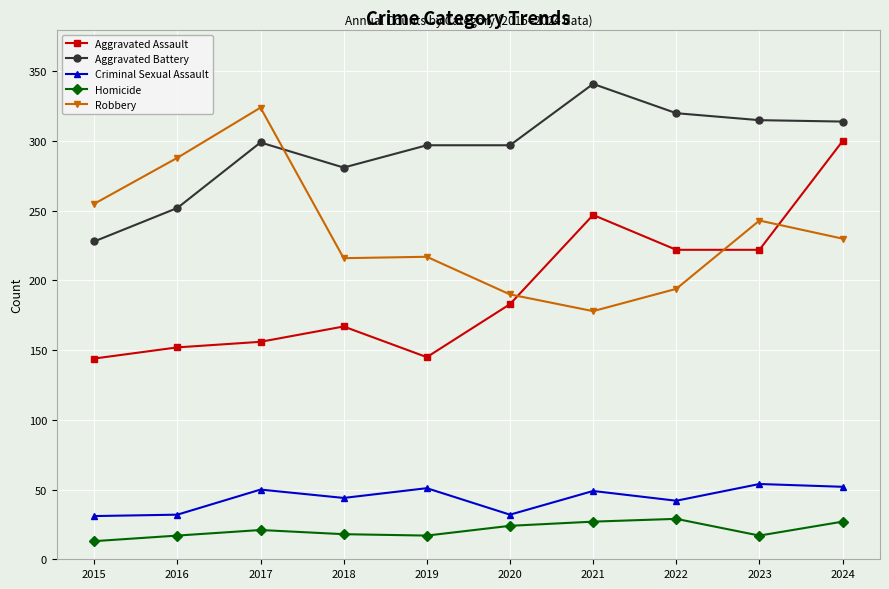

What is the total value across all series at 2020?

726